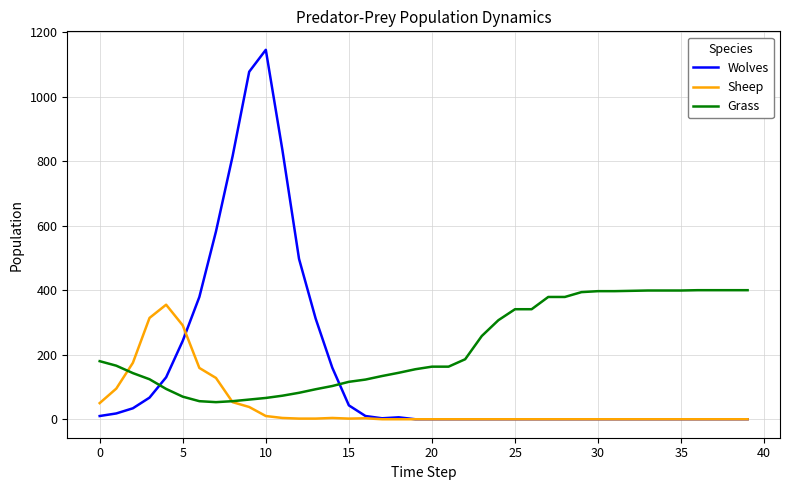

What is the greatest value displayed?

1145